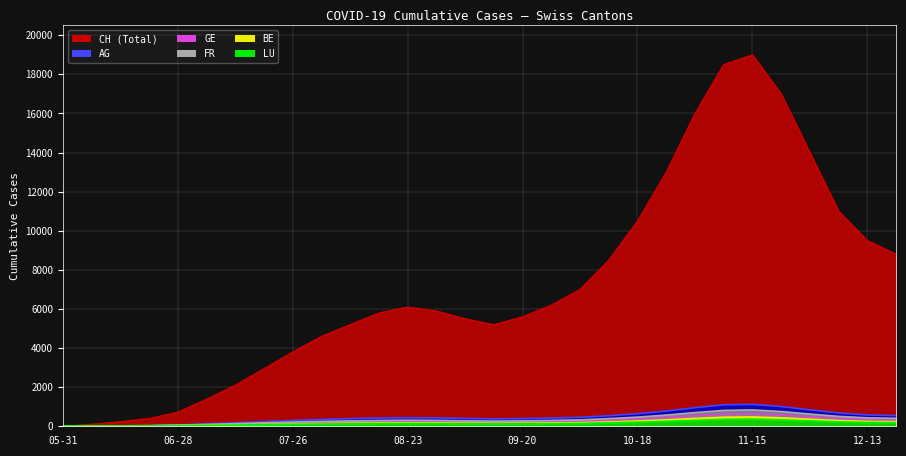

At which label does FR_pc reach its minimum?

05-31